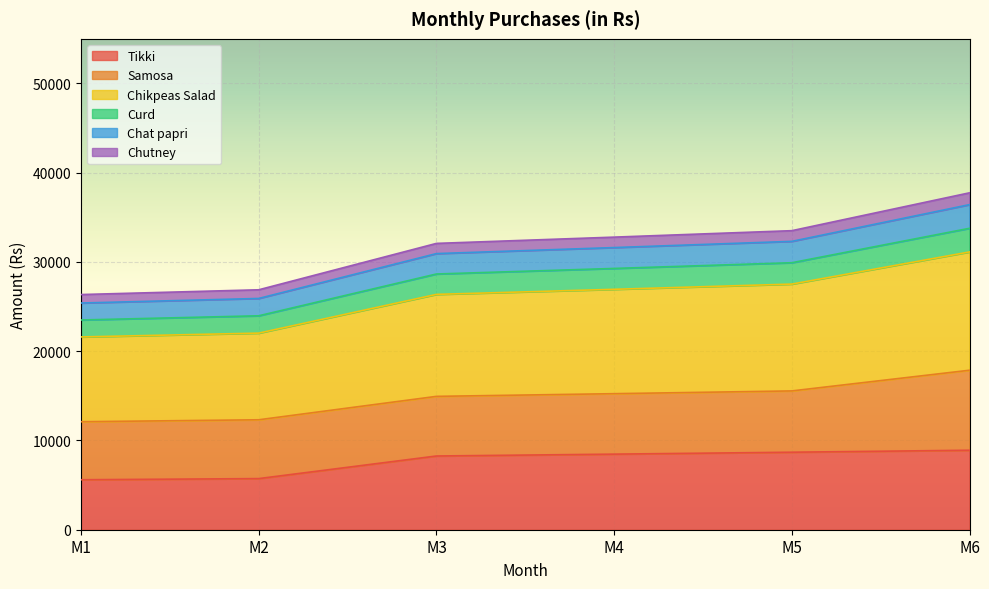

Does the chart display data point markers on the line(s)?

No